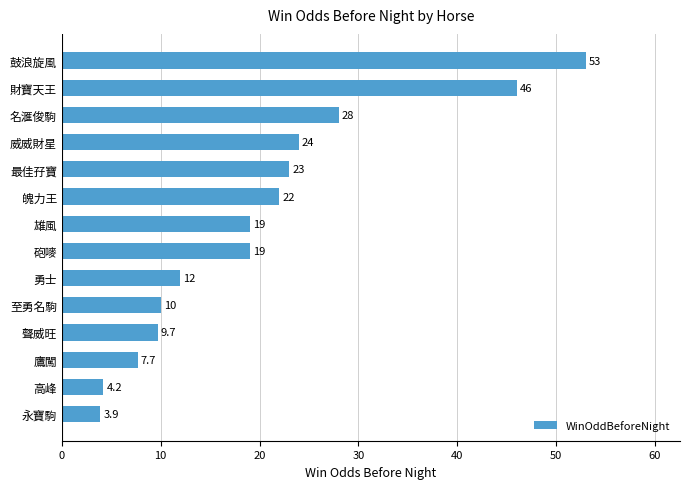

Is it true that the value at 至勇名駒 is 10.0?

True